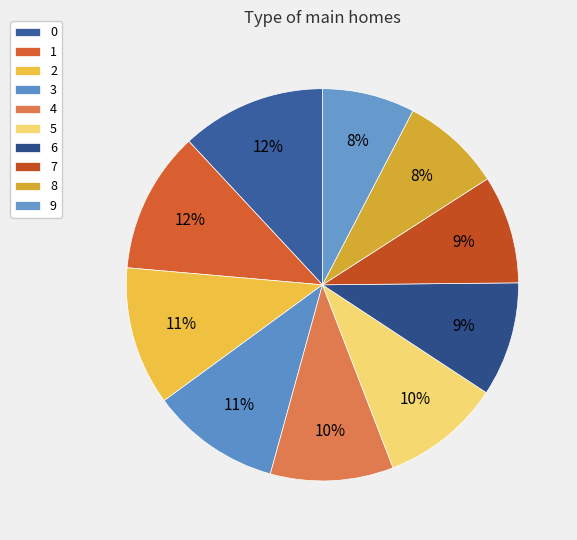

What is the smallest slice in the pie chart?

9